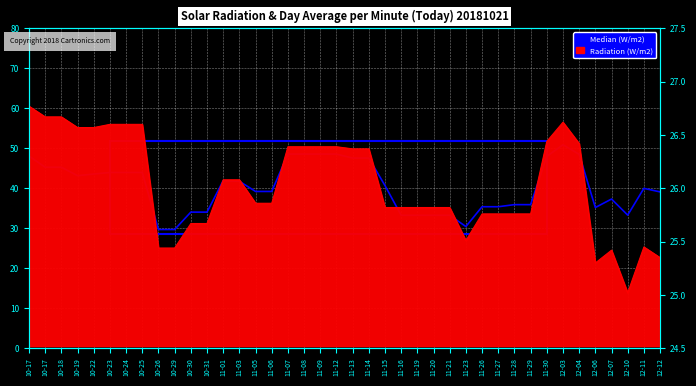

How many categories are shown in the chart?

40